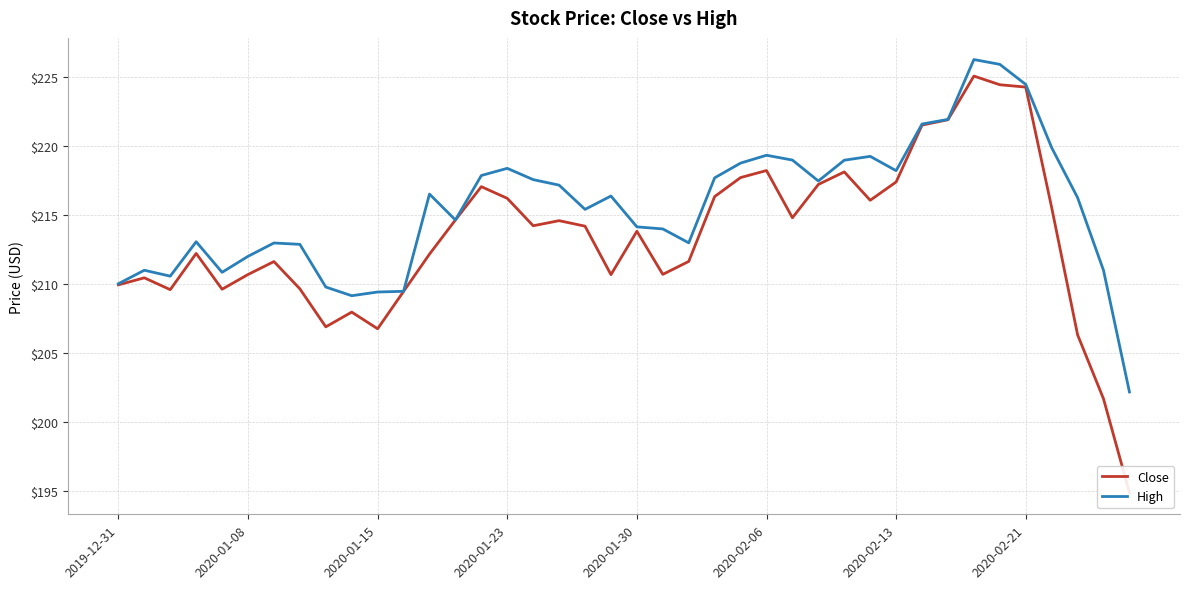

At how many categories does at least one series exceed 201?

40